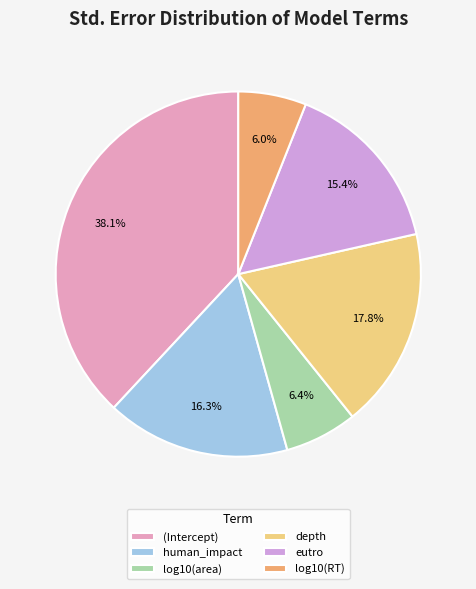

True or false: eutro accounts for 15% of the total.

True